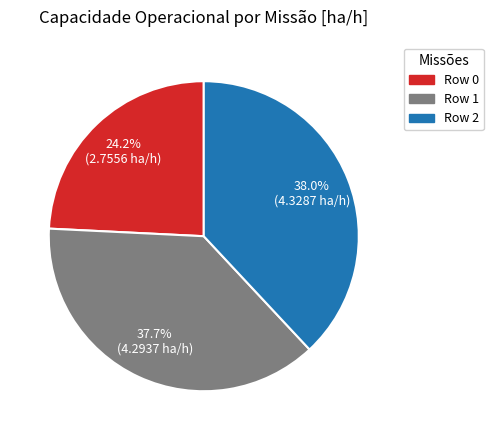

What is the smallest slice in the pie chart?

Row 0